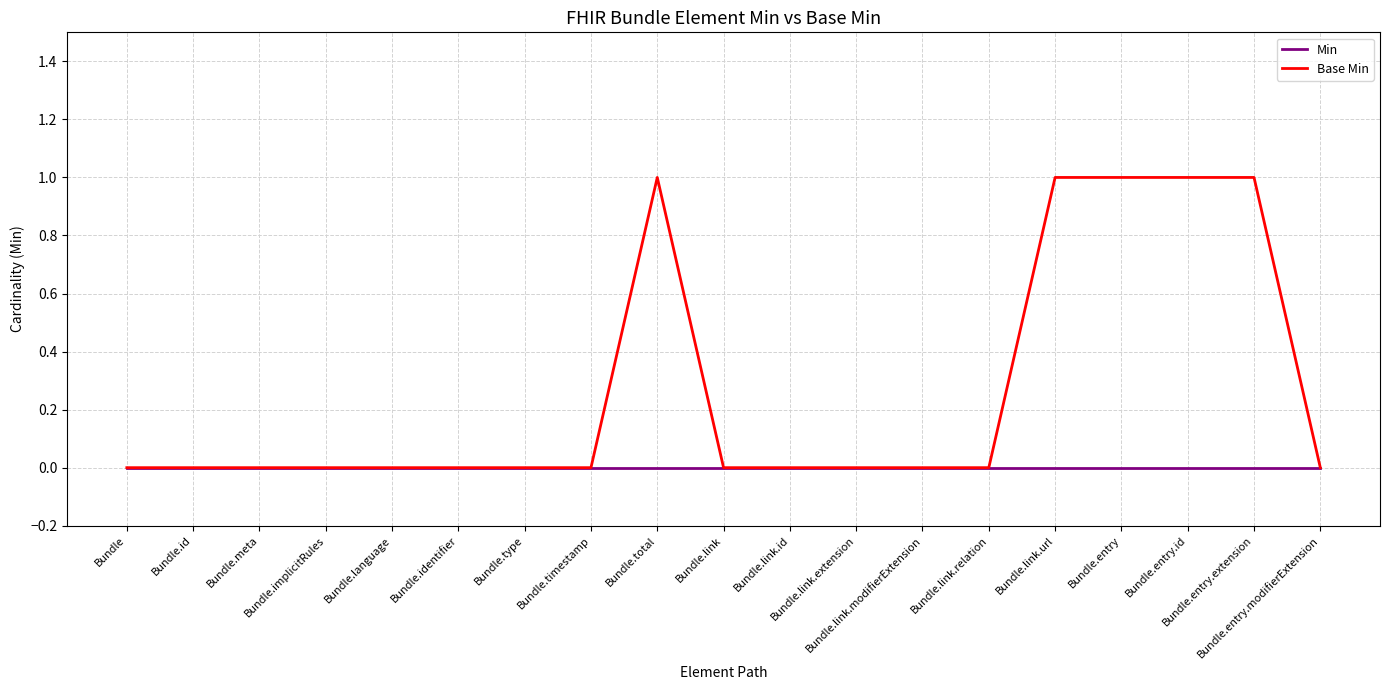

List the series in order of their overall mean, lowest first.

Min, Base Min